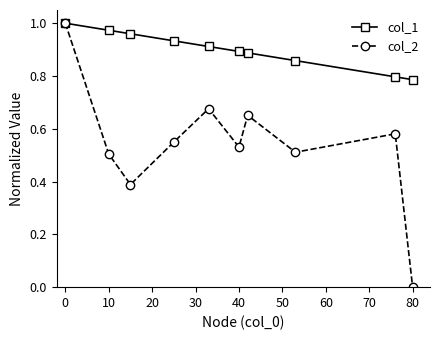

Which series has the largest range (max minus min)?

col_2